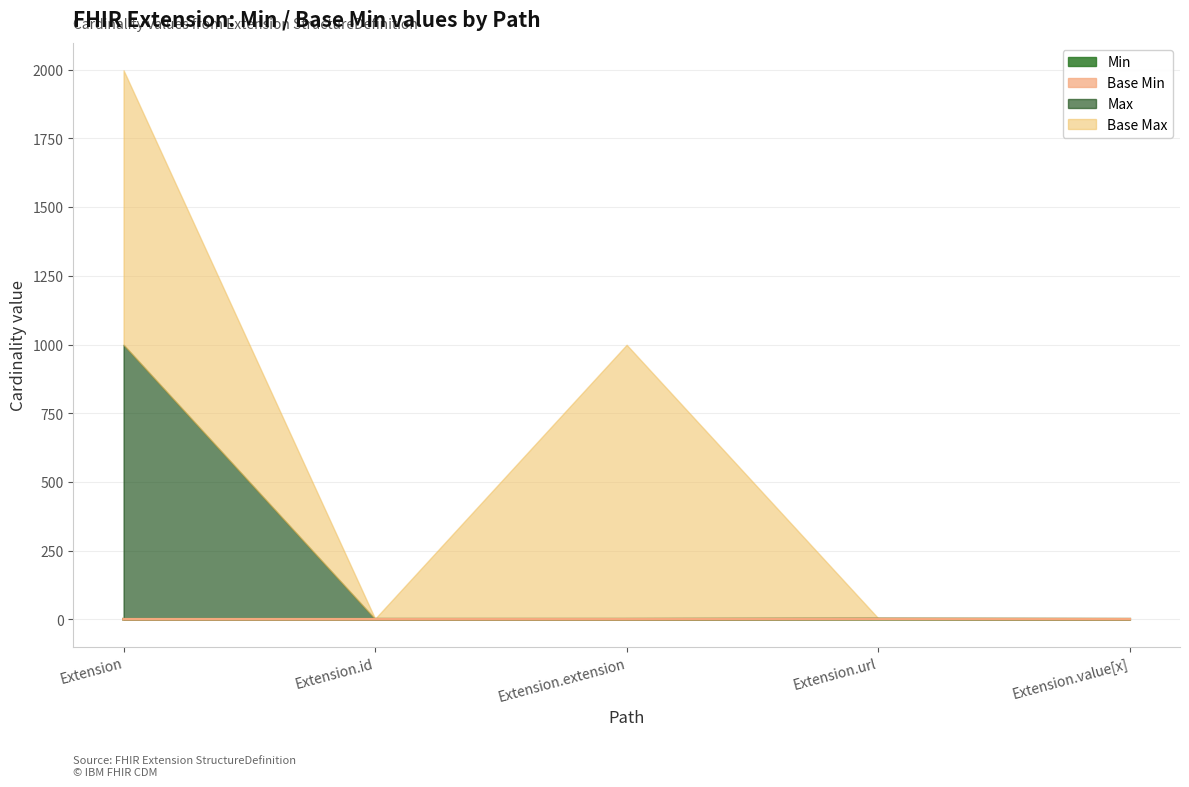

How many positive values does the Min series have?

1